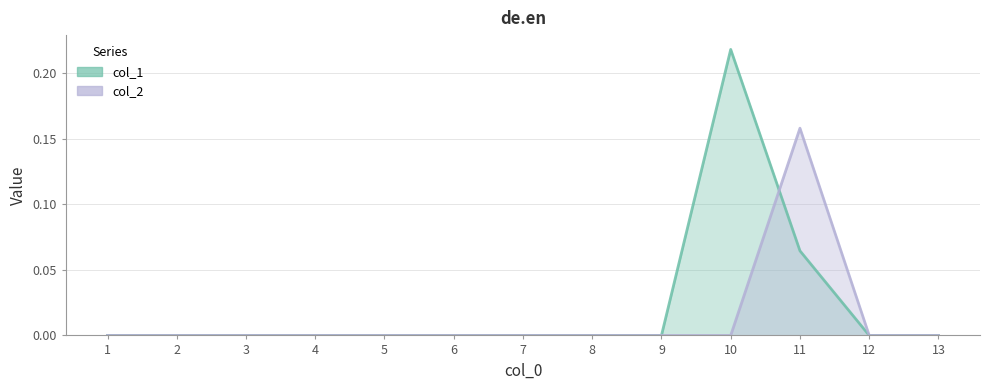

The col_1 series shows 0.1 at 11. True or false?

True